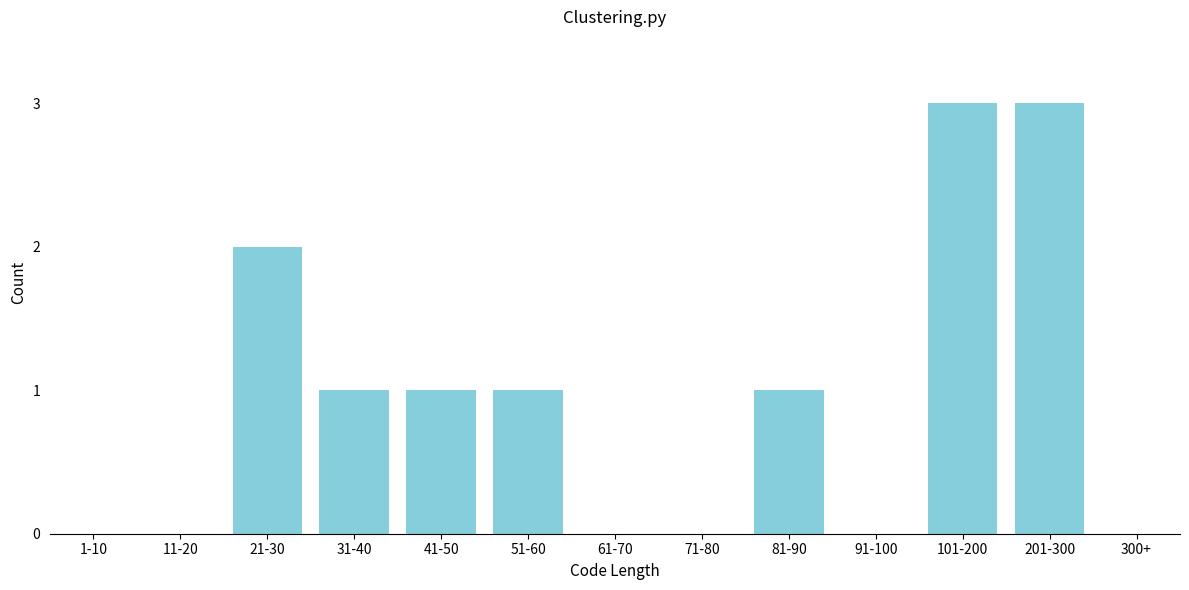

Reading right to left, transcribe all the data shown in this chart.

300+=0	201-300=3	101-200=3	91-100=0	81-90=1	71-80=0	61-70=0	51-60=1	41-50=1	31-40=1	21-30=2	11-20=0	1-10=0